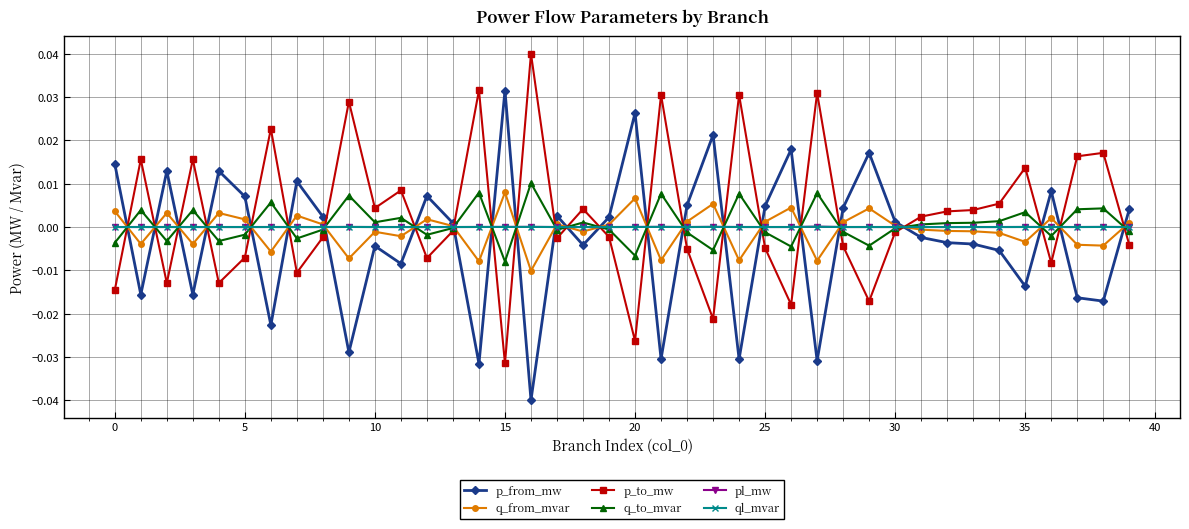

True or false: p_from_mw and p_to_mw intersect in this chart.

True